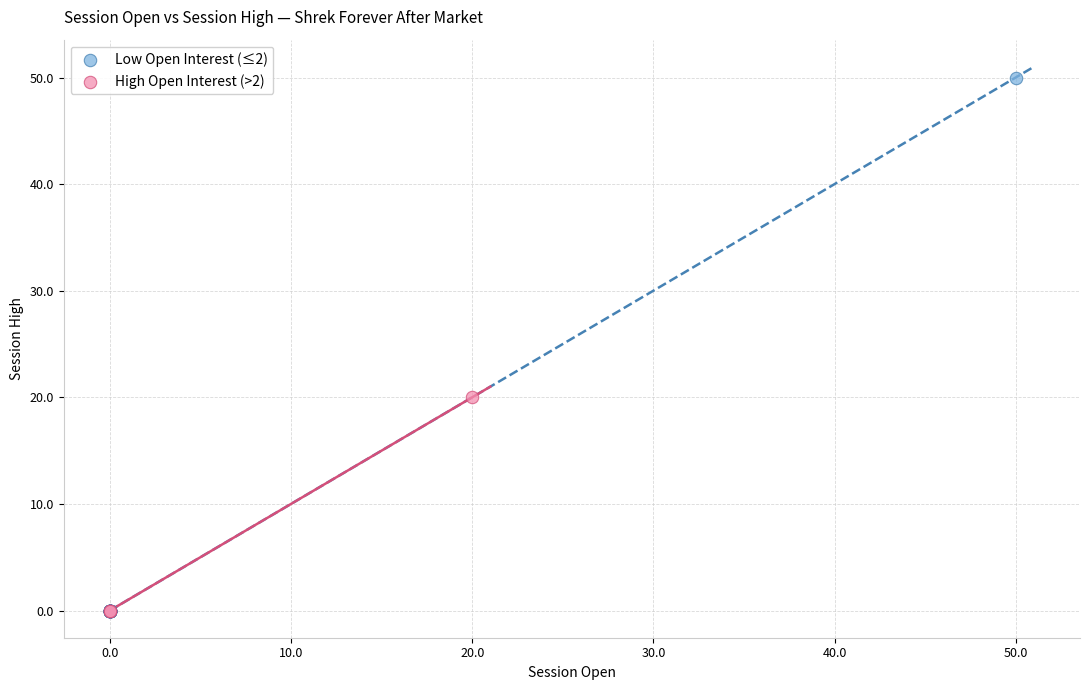

Which series has the largest Y range (max minus min)?

Low Open Interest (≤2)